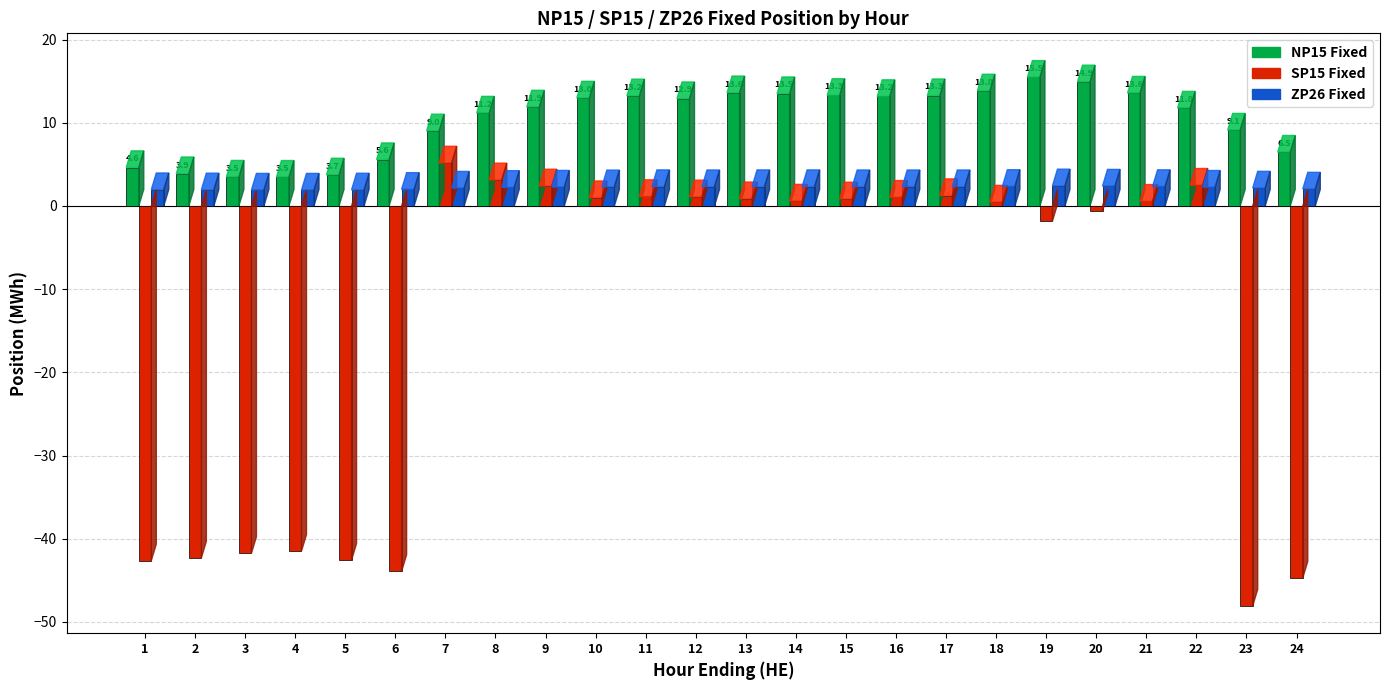

List the series in order of their overall mean, highest first.

NP15 Fixed, ZP26 Fixed, SP15 Fixed